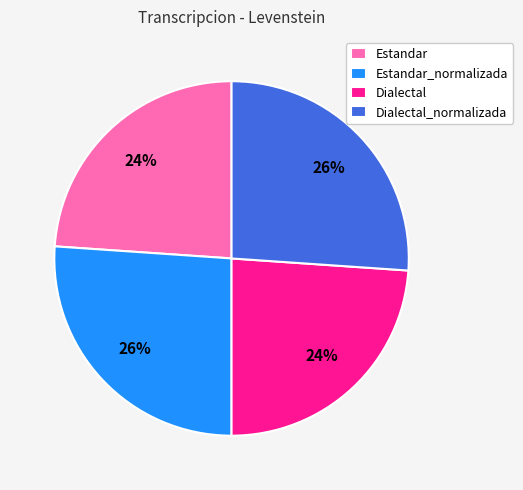

How many segments does this pie chart have?

4